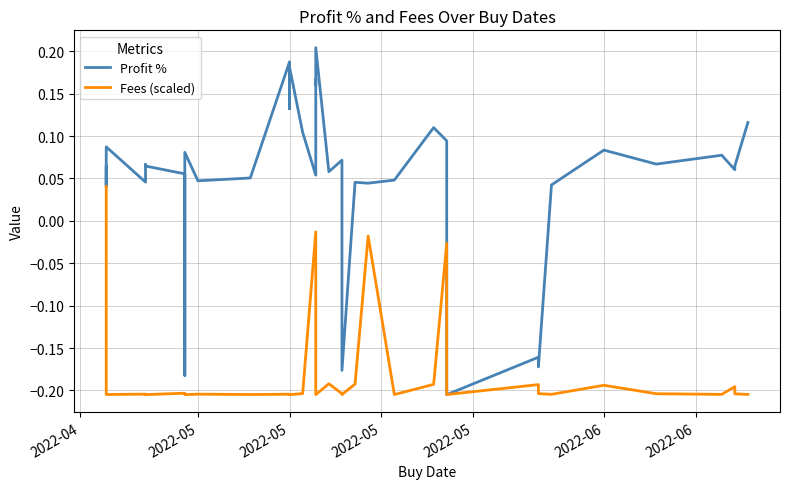

At how many categories does at least one series exceed 0?

35